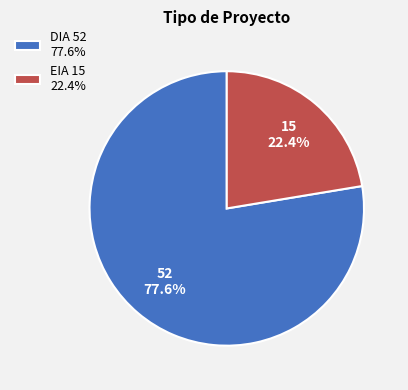

True or false: EIA accounts for 22% of the total.

True